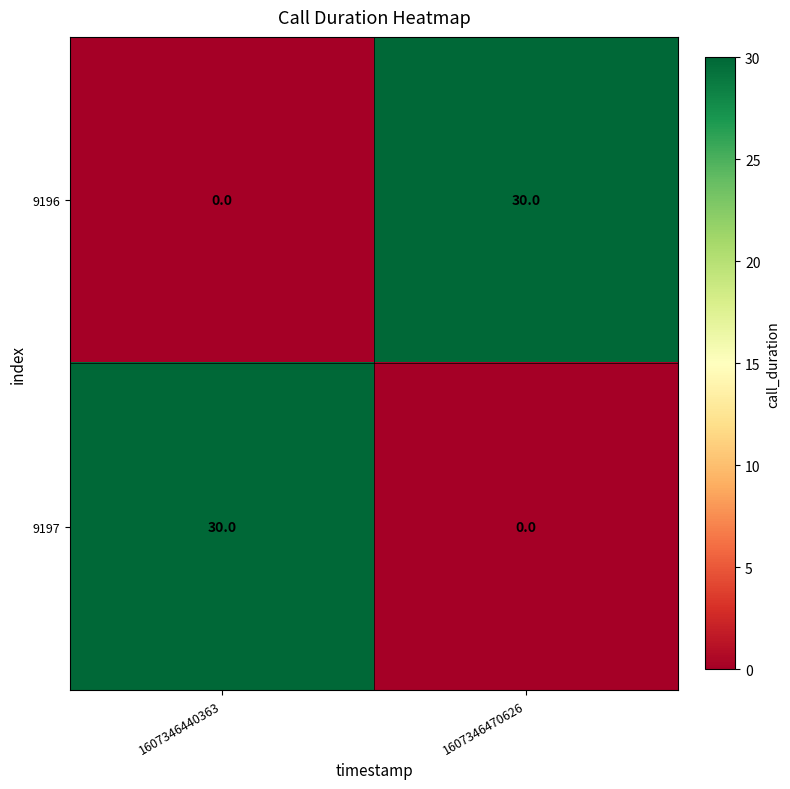

Reading left to right, transcribe all the data shown in this chart.

9196: 1607346440363=0	1607346470626=30
9197: 1607346440363=30	1607346470626=0